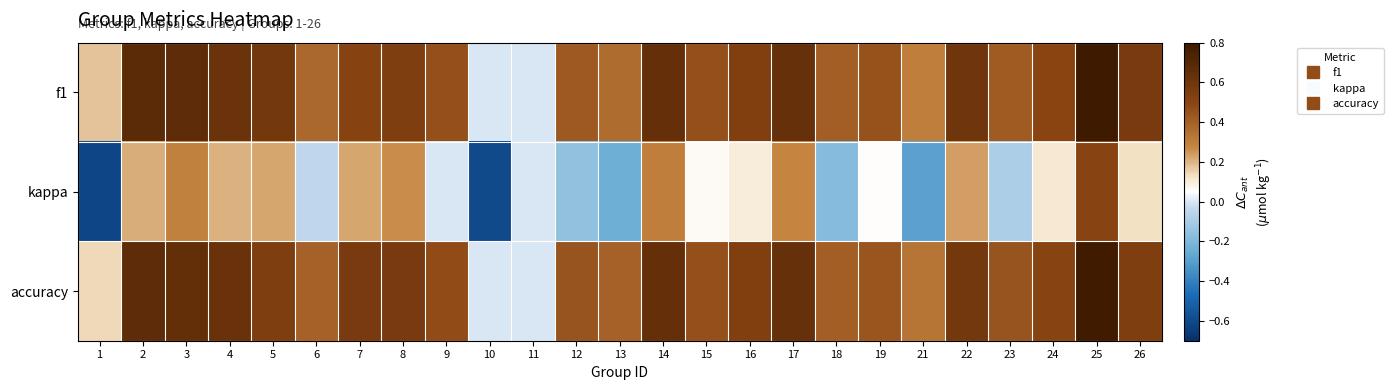

At which category is the sum across all series the highest?

25